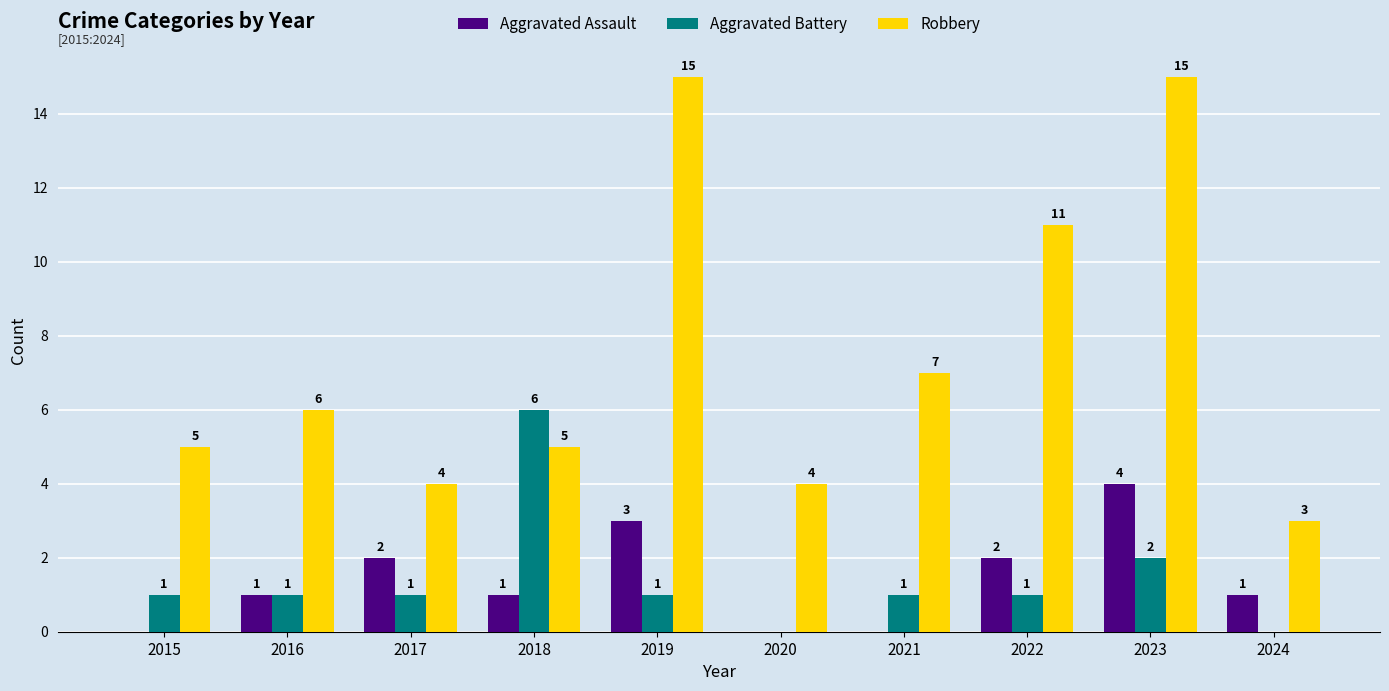

What is the maximum value shown in the chart?

15